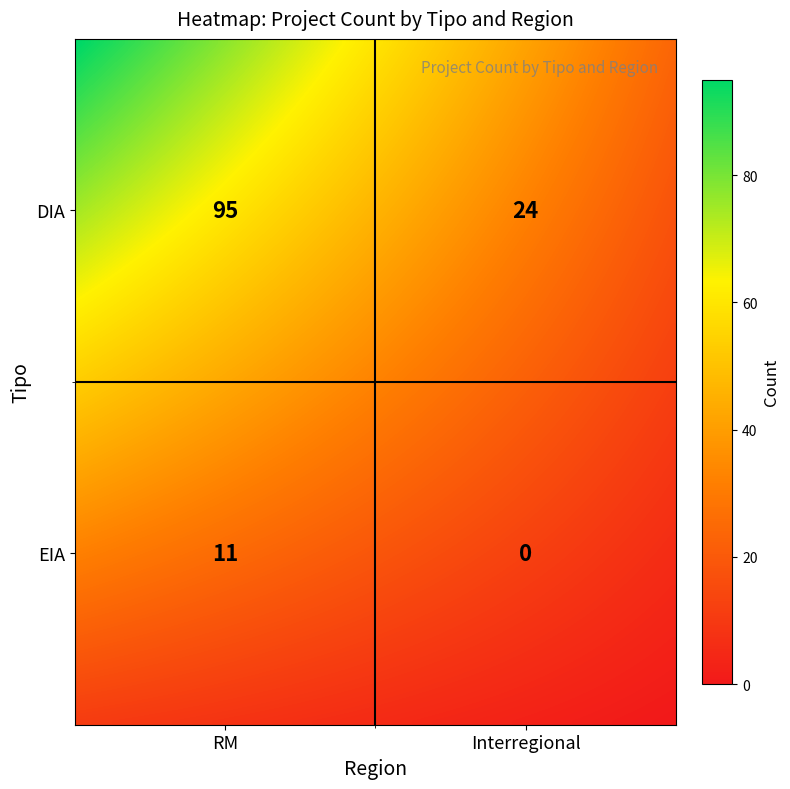

Which series has the largest total across all categories?

DIA